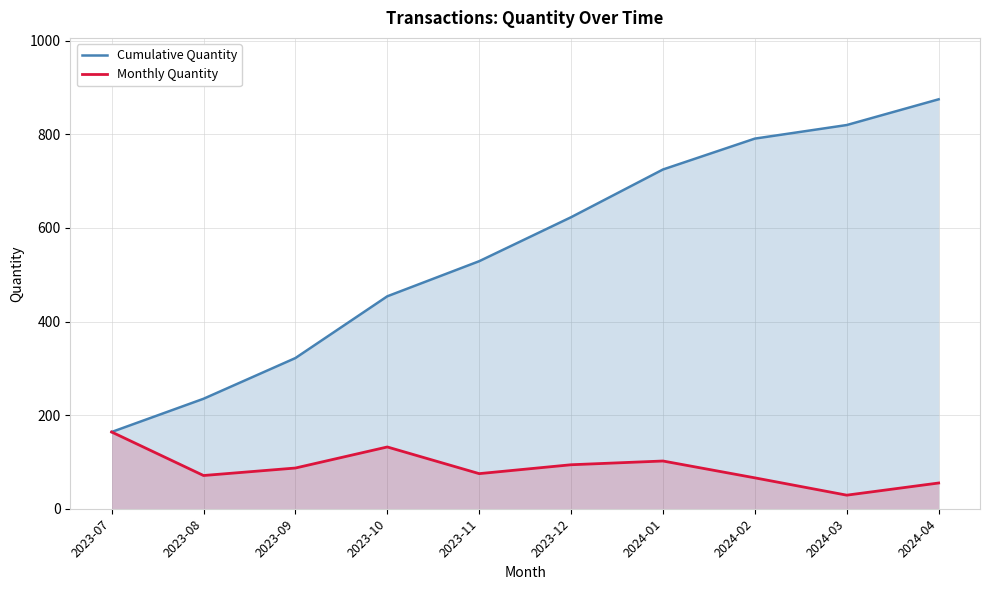

Is it true that Cumulative Quantity equals 237 at 2023-07?

False